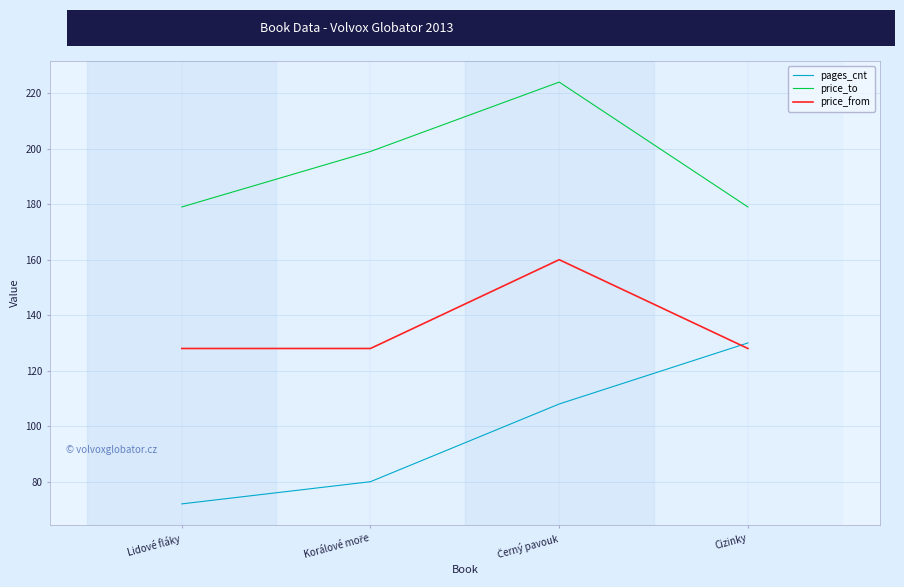

How many interior local peaks does the price_from series have?

1